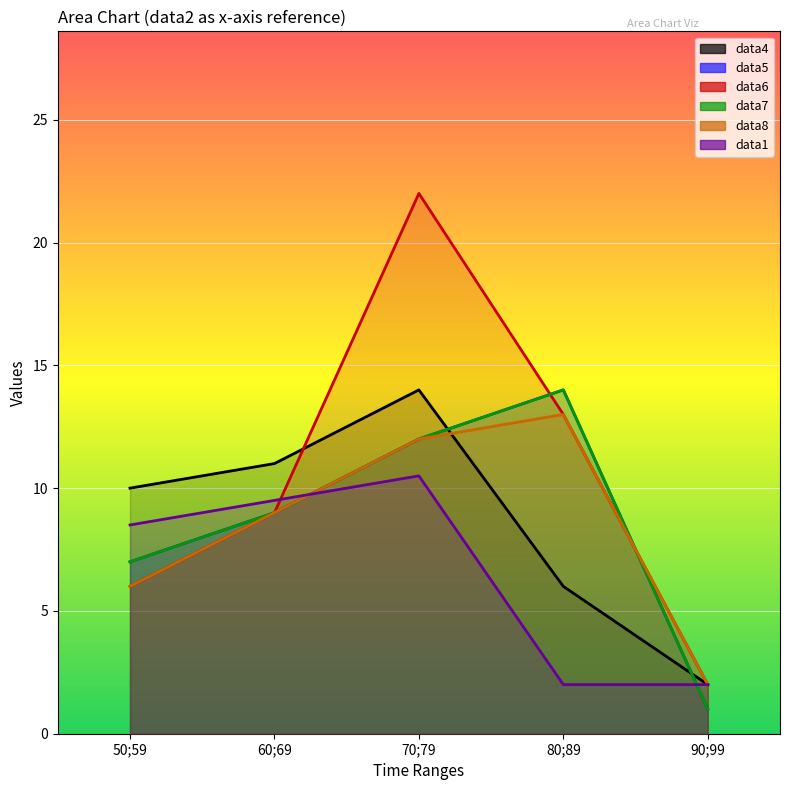

What is the average value of the data7 series?

8.6